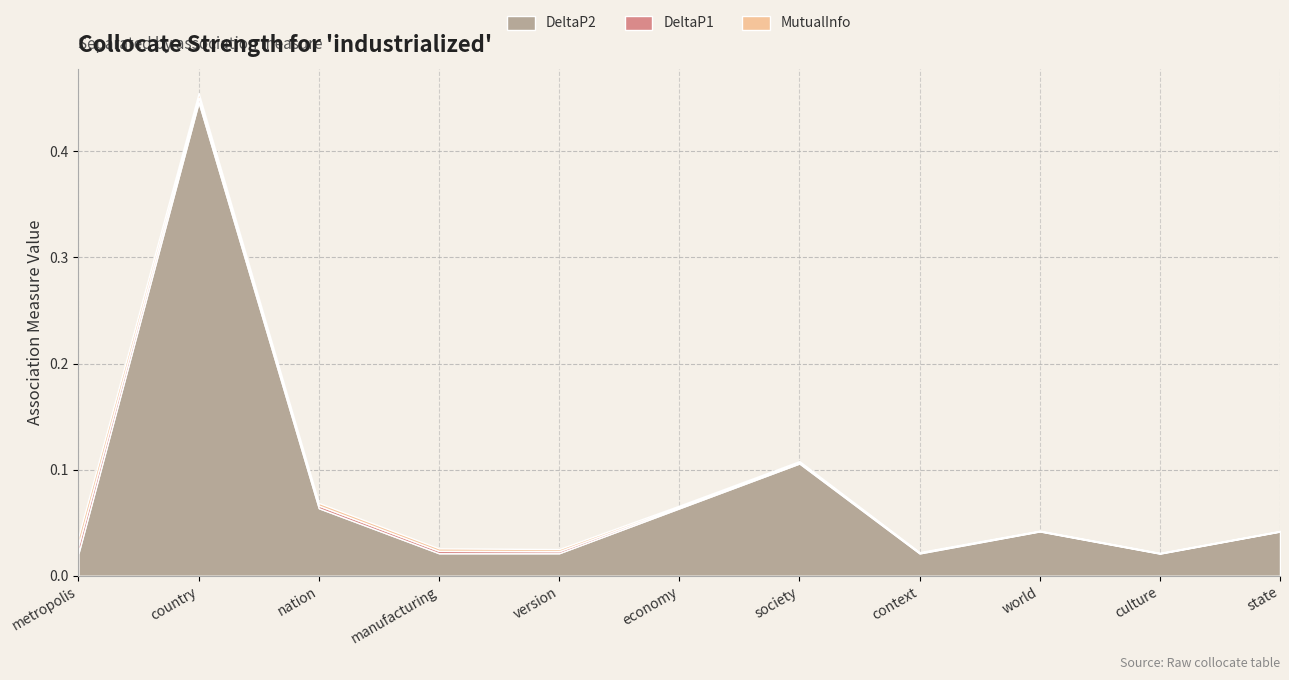

Reading left to right, list all the values displayed in this chart.

MutualInfo: 0.0	0.0	0.0	0.0	0.0	0.0	0.0	0.0	0.0	0.0	0.0
DeltaP1: 0.0	0.0	0.0	0.0	0.0	0.0	0.0	0.0	0.0	0.0	0.0
DeltaP2: 0.0	0.4	0.1	0.0	0.0	0.1	0.1	0.0	0.0	0.0	0.0